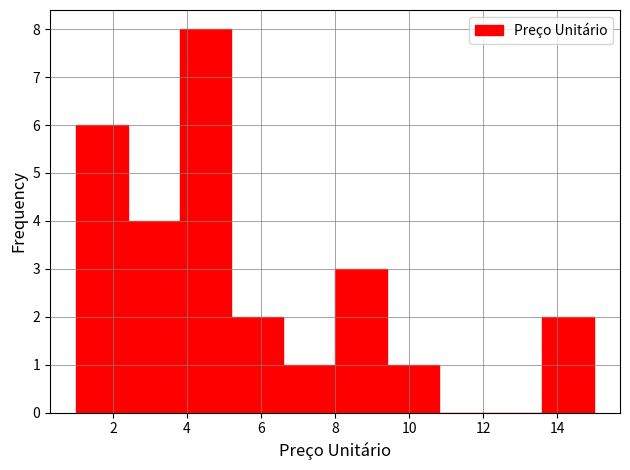

Over which range of the x-axis is the bar tallest?

3.8 to 5.2